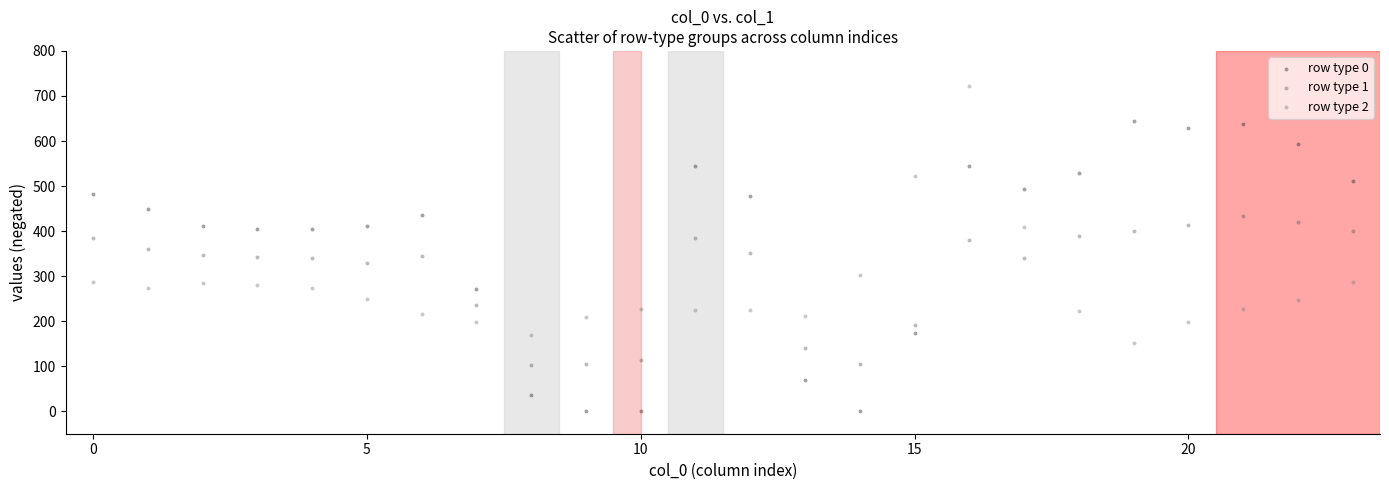

What are all the series names shown in the legend?

row type 0, row type 1, row type 2